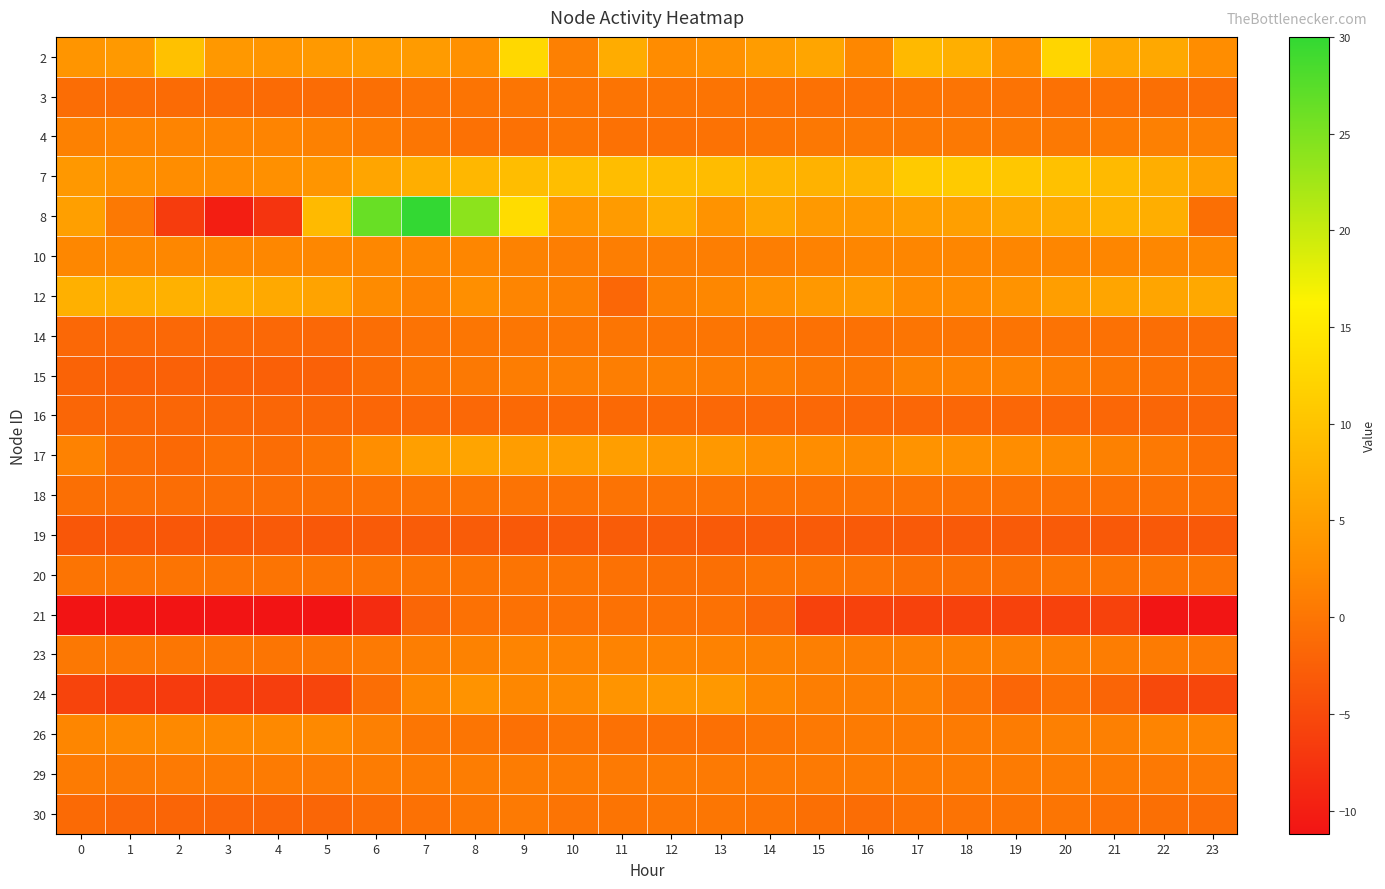

Reading right to left, list all the values displayed in this chart.

2: 23=2.7	22=6.3	21=6.4	20=12.4	19=2.9	18=7.3	17=8.6	16=2.0	15=6.0	14=4.8	13=3.2	12=2.6	11=6.9	10=1.2	9=12.7	8=3.1	7=4.5	6=4.7	5=4.4	4=3.7	3=4.2	2=9.6	1=4.3	0=3.8
3: 23=-0.9	22=-0.8	21=-0.6	20=-0.4	19=-0.3	18=-0.2	17=-0.2	16=-0.5	15=-0.5	14=-0.4	13=-0.1	12=-0.1	11=-0.1	10=-0.1	9=-0.0	8=-0.1	7=-0.3	6=-0.8	5=-1.1	4=-1.2	3=-1.2	2=-1.2	1=-1.1	0=-1.0
4: 23=1.2	22=1.2	21=0.8	20=0.4	19=0.4	18=0.4	17=0.4	16=0.4	15=0.3	14=-0.0	13=-0.4	12=-0.5	11=-0.5	10=-0.0	9=-0.4	8=-0.4	7=0.1	6=0.6	5=1.3	4=1.6	3=1.6	2=1.6	1=1.6	0=1.3
7: 23=5.4	22=7.1	21=8.7	20=9.8	19=10.6	18=10.9	17=10.9	16=8.0	15=7.7	14=8.2	13=9.0	12=9.1	11=9.1	10=9.3	9=9.2	8=8.3	7=7.2	6=5.9	5=3.8	4=3.1	3=2.7	2=2.8	1=3.2	0=4.2
8: 23=-0.8	22=7.1	21=8.0	20=6.8	19=6.4	18=5.1	17=5.0	16=4.2	15=4.3	14=6.1	13=3.5	12=7.1	11=4.5	10=3.8	9=13.3	8=23.9	7=30.0	6=26.4	5=8.7	4=-7.5	3=-10.0	2=-6.5	1=0.3	0=5.2
10: 23=2.0	22=1.9	21=1.9	20=1.9	19=1.9	18=1.9	17=1.9	16=1.9	15=1.5	14=1.0	13=1.0	12=1.0	11=1.0	10=1.0	9=1.4	8=1.9	7=1.9	6=1.9	5=2.0	4=2.0	3=2.0	2=2.0	1=2.0	0=2.0
12: 23=6.3	22=6.0	21=5.9	20=4.9	19=3.5	18=2.6	17=2.6	16=4.5	15=4.2	14=3.2	13=2.0	12=1.2	11=-1.6	10=1.2	9=1.8	8=2.9	7=1.5	6=2.4	5=5.7	4=6.5	3=7.3	2=7.5	1=7.3	0=7.4
14: 23=-1.0	22=-0.8	21=-0.6	20=-0.3	19=-0.1	18=-0.1	17=-0.1	16=-0.6	15=-0.6	14=-0.3	13=-0.1	12=-0.1	11=-0.1	10=0.0	9=0.1	8=0.0	7=-0.3	6=-0.9	5=-1.5	4=-1.6	3=-1.6	2=-1.6	1=-1.6	0=-1.5
15: 23=-0.7	22=-0.4	21=0.1	20=0.8	19=1.5	18=1.4	17=1.4	16=0.1	15=0.2	14=0.9	13=0.9	12=1.3	11=1.0	10=1.1	9=0.9	8=0.4	7=-0.0	6=-1.1	5=-2.4	4=-2.5	3=-2.5	2=-2.4	1=-2.5	0=-2.2
16: 23=-1.8	22=-1.8	21=-1.7	20=-1.7	19=-1.7	18=-1.7	17=-1.7	16=-1.6	15=-1.5	14=-1.5	13=-1.5	12=-1.5	11=-1.4	10=-1.5	9=-1.4	8=-1.5	7=-1.6	6=-1.7	5=-1.8	4=-1.8	3=-1.8	2=-1.8	1=-1.8	0=-1.8
17: 23=-0.6	22=0.4	21=1.3	20=2.4	19=2.7	18=3.2	17=3.5	16=2.4	15=2.8	14=2.9	13=4.2	12=4.3	11=4.9	10=4.9	9=4.8	8=5.8	7=5.1	6=2.8	5=-0.2	4=-1.0	3=-0.6	2=-1.5	1=-0.9	0=1.5
18: 23=-0.6	22=-0.6	21=-0.4	20=-0.3	19=-0.4	18=-0.3	17=-0.3	16=-0.3	15=-0.4	14=-0.4	13=-0.3	12=-0.3	11=-0.3	10=-0.4	9=-0.3	8=-0.2	7=-0.3	6=-0.5	5=-0.7	4=-0.8	3=-0.8	2=-0.9	1=-0.8	0=-0.8
19: 23=-3.3	22=-3.3	21=-3.3	20=-3.0	19=-3.0	18=-3.1	17=-3.1	16=-3.1	15=-3.0	14=-3.0	13=-3.1	12=-2.9	11=-2.9	10=-3.0	9=-3.2	8=-2.9	7=-2.9	6=-3.0	5=-3.3	4=-3.2	3=-3.4	2=-3.4	1=-3.4	0=-3.4
20: 23=-0.1	22=-0.1	21=-0.1	20=-0.1	19=-0.7	18=-0.7	17=-0.7	16=-0.3	15=-0.1	14=-0.1	13=-0.7	12=-0.7	11=-0.5	10=-0.1	9=-0.1	8=-0.1	7=-0.1	6=-0.1	5=-0.1	4=-0.1	3=-0.1	2=-0.1	1=-0.1	0=-0.1
21: 23=-11.0	22=-11.0	21=-5.9	20=-5.9	19=-5.9	18=-5.9	17=-5.9	16=-5.9	15=-5.9	14=-1.9	13=-0.5	12=-0.5	11=-0.5	10=-0.5	9=-0.5	8=-0.5	7=-1.8	6=-8.5	5=-11.2	4=-11.2	3=-11.2	2=-11.2	1=-11.2	0=-11.2
23: 23=0.4	22=0.7	21=0.9	20=1.1	19=1.1	18=1.2	17=1.2	16=1.0	15=1.1	14=1.3	13=1.4	12=1.5	11=1.6	10=1.6	9=1.6	8=1.4	7=1.0	6=0.5	5=0.0	4=-0.1	3=0.1	2=0.1	1=0.2	0=0.2
24: 23=-5.2	22=-5.0	21=-1.9	20=-0.5	19=-1.8	18=-0.2	17=1.1	16=1.0	15=1.0	14=1.8	13=4.1	12=4.1	11=3.6	10=2.3	9=2.0	8=3.5	7=2.0	6=-0.8	5=-5.5	4=-6.3	3=-6.6	2=-6.7	1=-6.5	0=-5.7
26: 23=1.7	22=1.7	21=1.1	20=1.1	19=0.7	18=0.6	17=0.6	16=0.6	15=0.4	14=-0.0	13=-0.6	12=-0.6	11=-0.5	10=-0.2	9=-0.6	8=-0.0	7=0.1	6=1.1	5=2.3	4=2.3	3=2.3	2=2.3	1=2.3	0=1.9
29: 23=0.5	22=0.4	21=0.6	20=0.7	19=0.7	18=0.6	17=0.6	16=0.7	15=0.5	14=0.5	13=0.5	12=0.7	11=0.5	10=0.6	9=0.8	8=0.9	7=0.7	6=0.7	5=0.5	4=0.6	3=0.6	2=0.5	1=0.4	0=0.6
30: 23=-1.0	22=-0.8	21=-0.5	20=-0.1	19=-0.1	18=-0.3	17=-0.4	16=-0.9	15=-0.7	14=-0.1	13=0.0	12=0.1	11=-0.2	10=-0.2	9=0.5	8=0.2	7=-0.4	6=-0.9	5=-1.8	4=-1.9	3=-1.9	2=-1.9	1=-1.8	0=-1.4